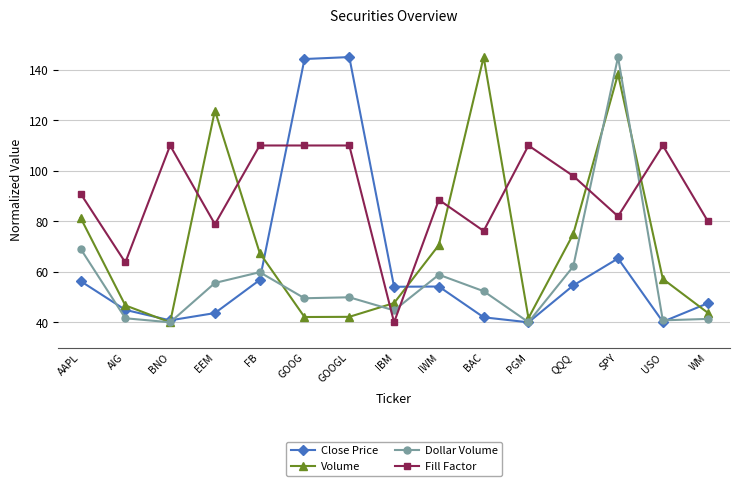

What is the value of the Dollar Volume point at the 4th from the left?

55.6